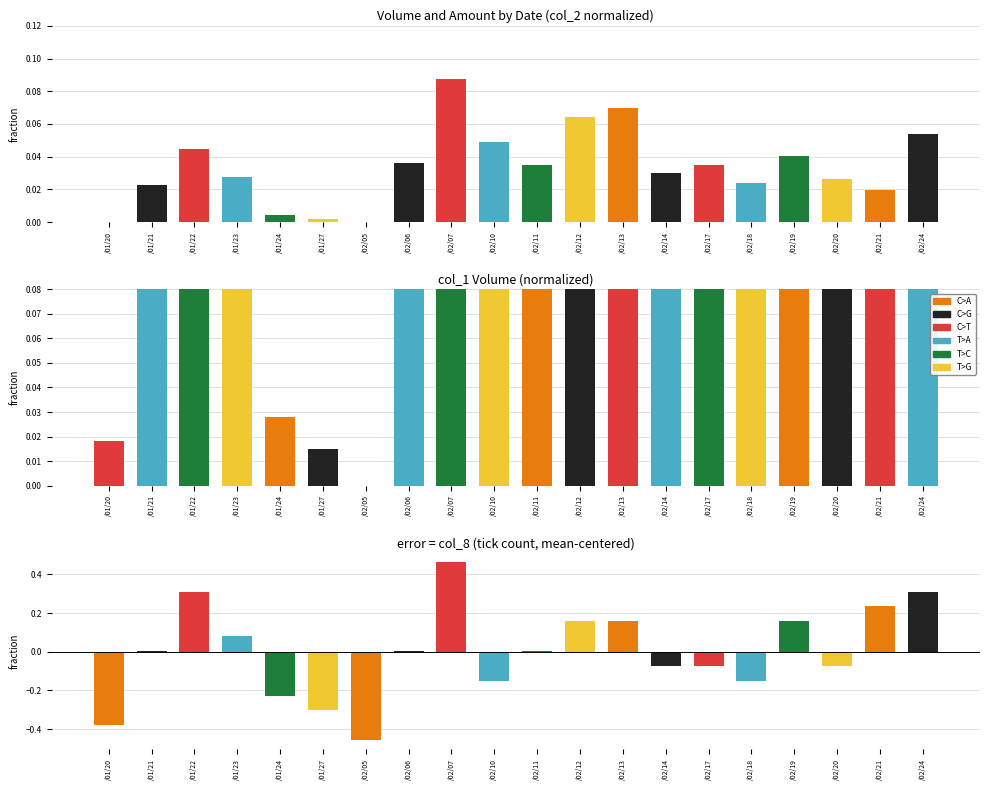

Which category has the highest value in the col_1 (Volume) series?

/02/07